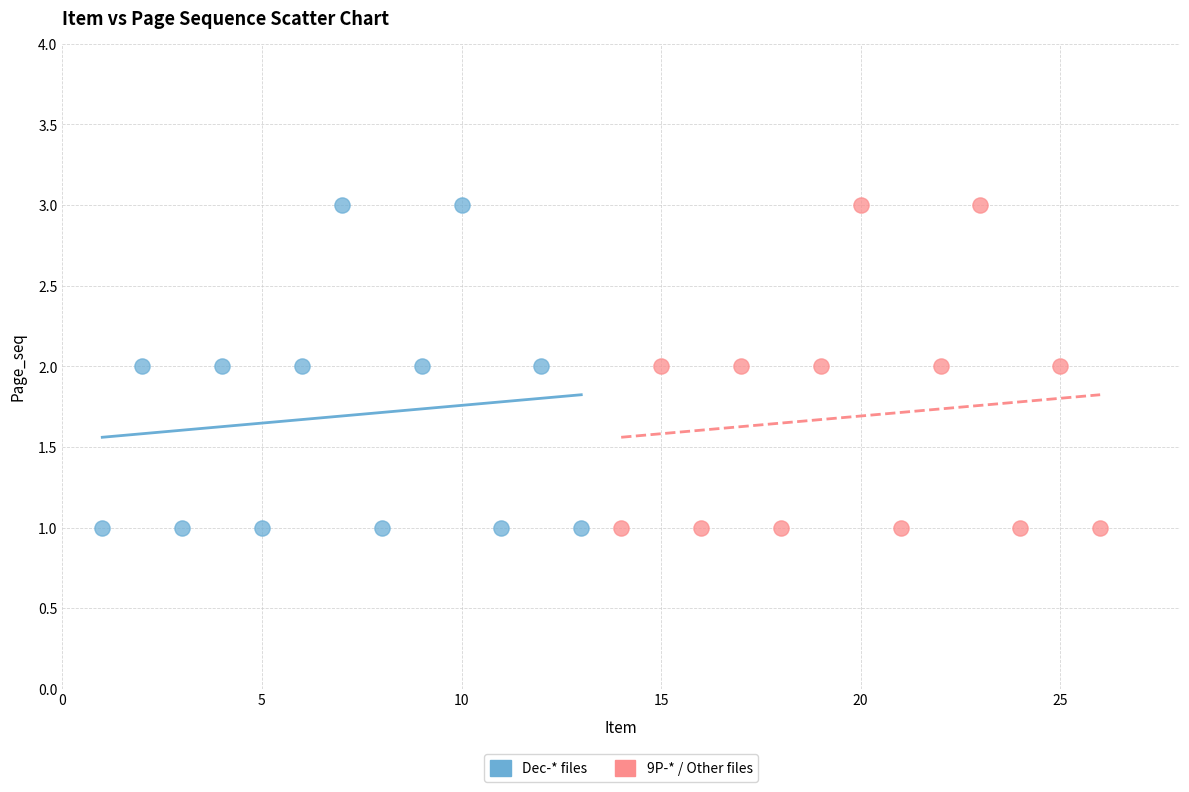

What are all the series names shown in the legend?

Dec-* files, 9P-* / Other files